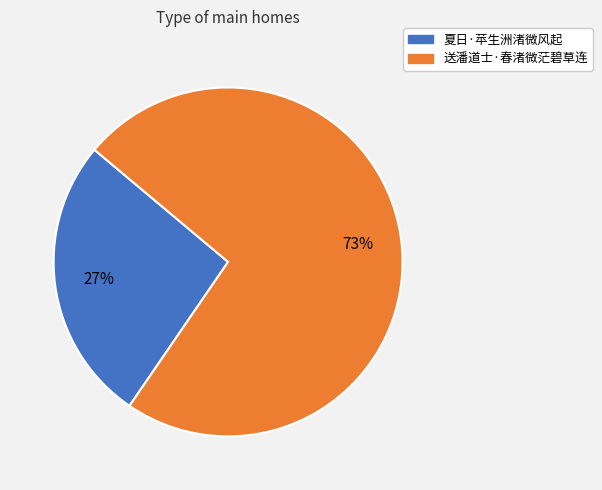

Is it true that 夏日·苹生洲渚微风起 is 27% of the pie?

True